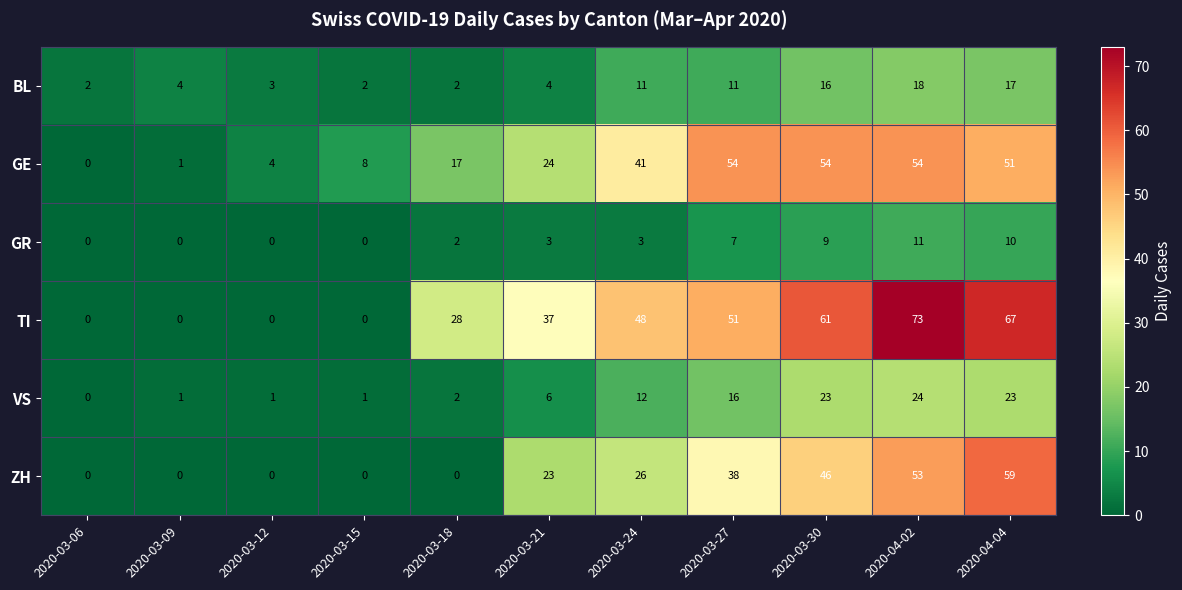

Is it true that GR equals 0 at 2020-03-15?

True